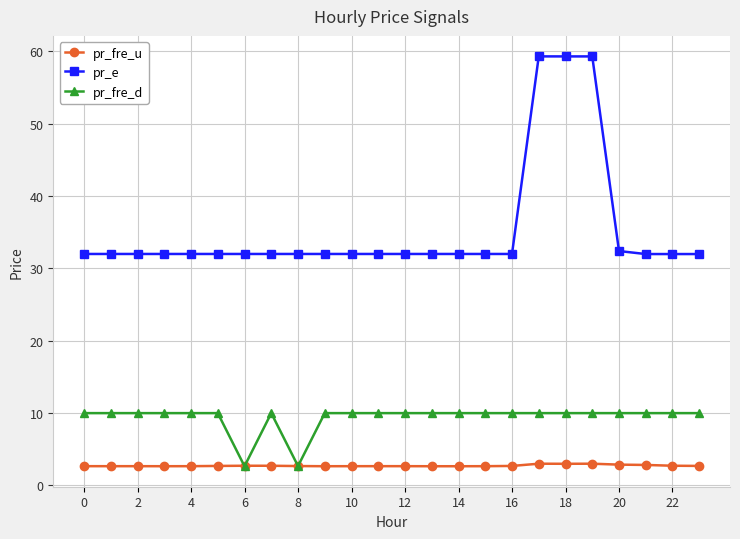

How many categories are shown in the chart?

24